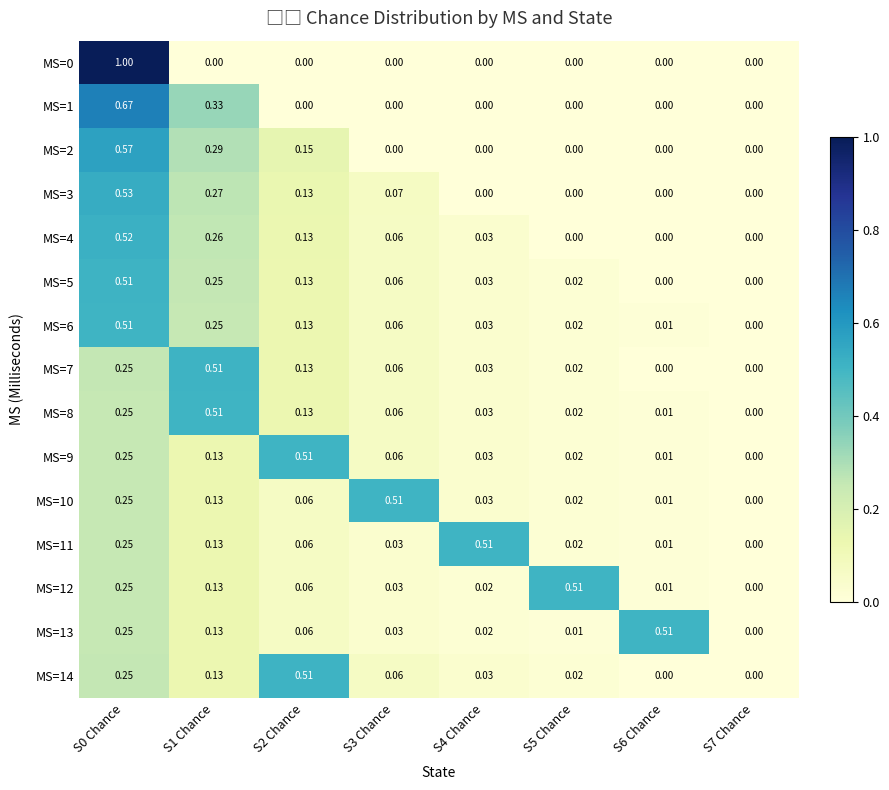

Is the value of MS=10 at S4 Chance greater than the value of MS=2 at S6 Chance?

Yes